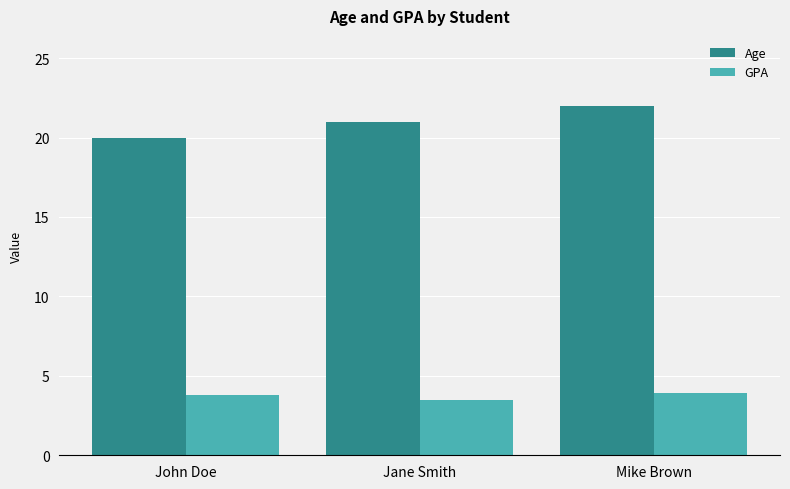

What is the label of the 2nd bar from the right?

Jane Smith